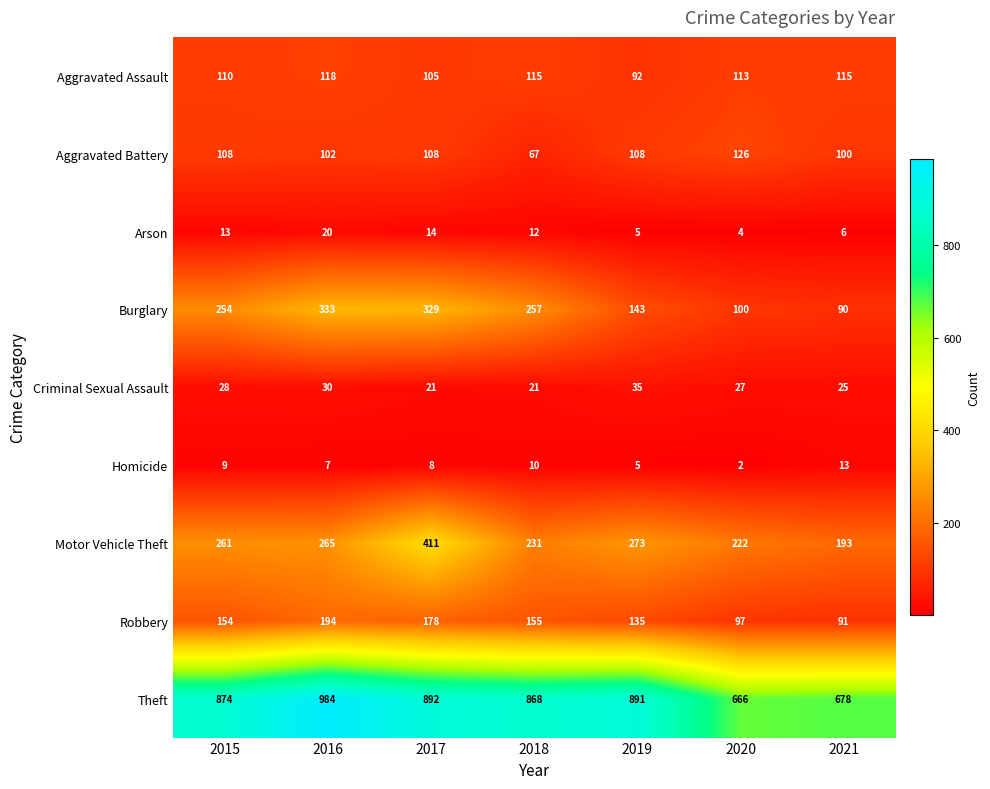

Between 2016 and 2017, which series saw the biggest shift?

Motor Vehicle Theft